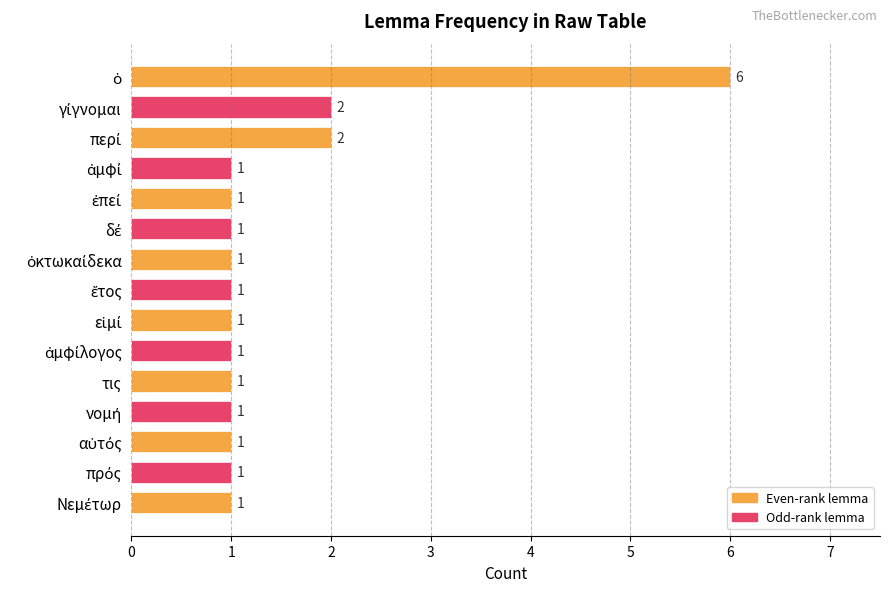

What is the value of the 15th bar from the top?

1